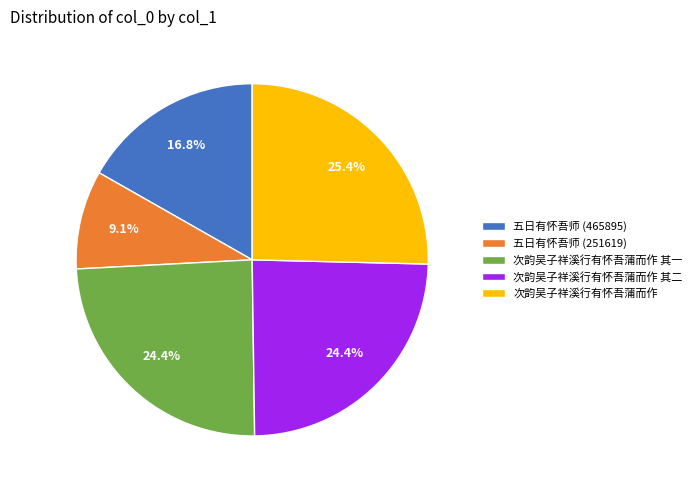

To the nearest percent, what is the difference between the 次韵吴子祥溪行有怀吾蒲而作 and 次韵吴子祥溪行有怀吾蒲而作 其一 slice percentages?

1%